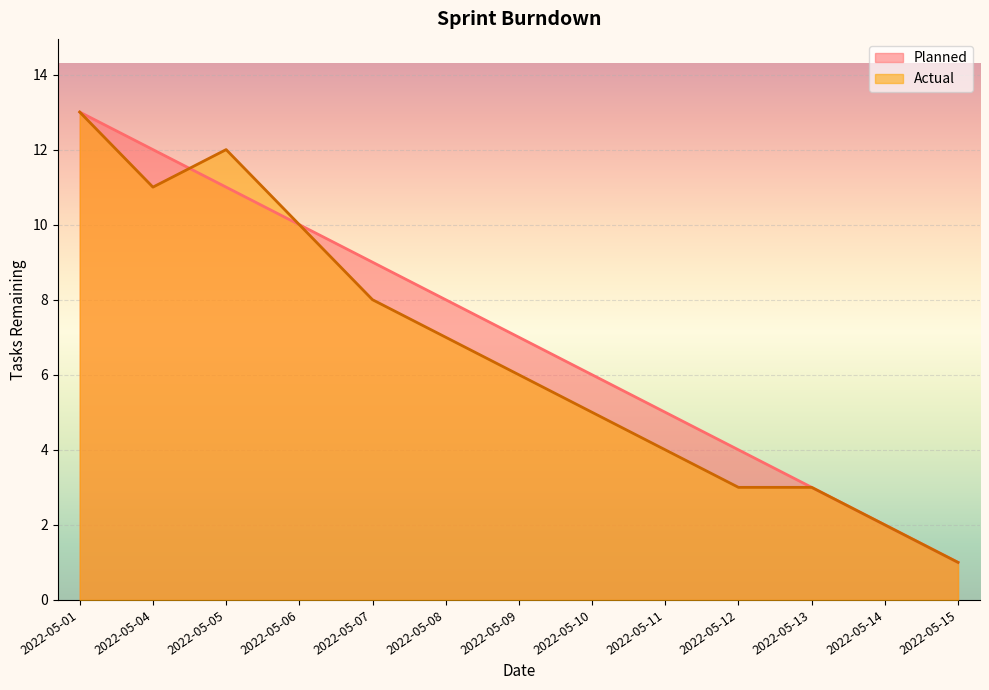

Where is Planned nearest to the value 7?

2022-05-09